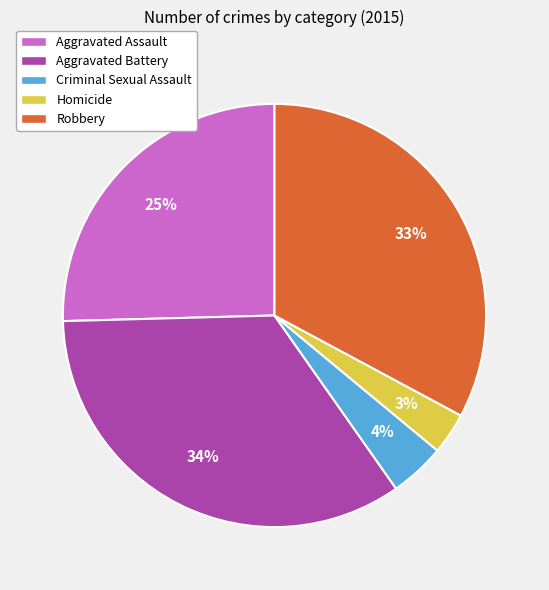

True or false: Criminal Sexual Assault accounts for 4% of the total.

True